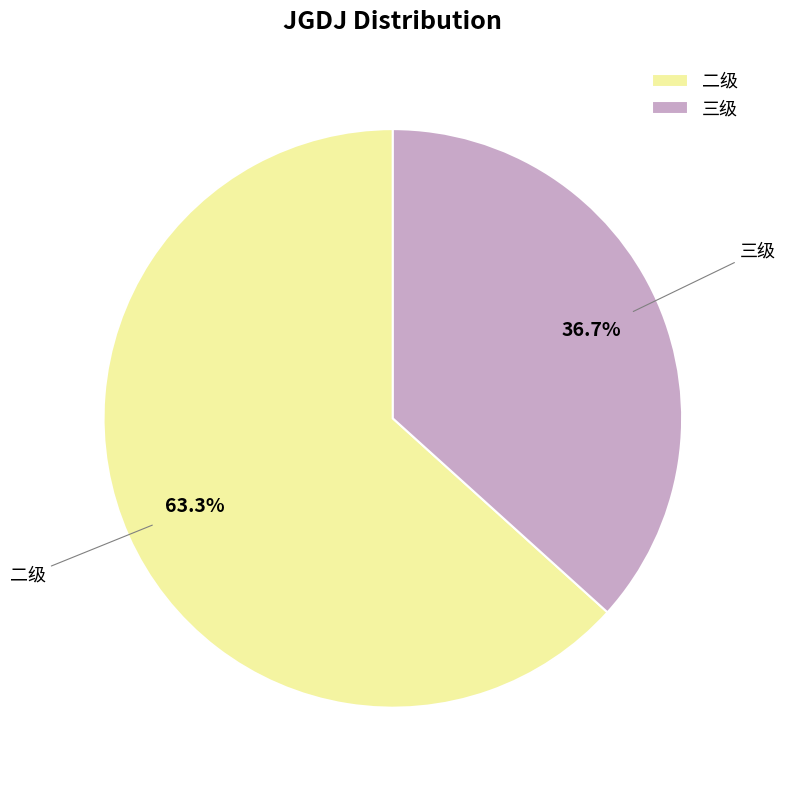

Count the number of slices in the pie.

2